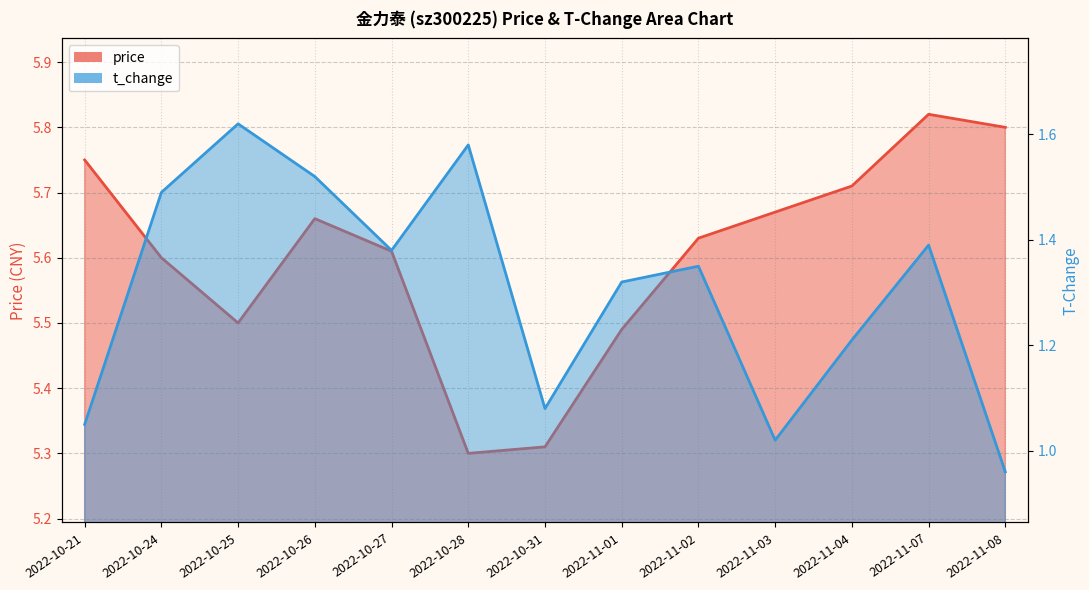

Which series has the largest range (max minus min)?

t_change